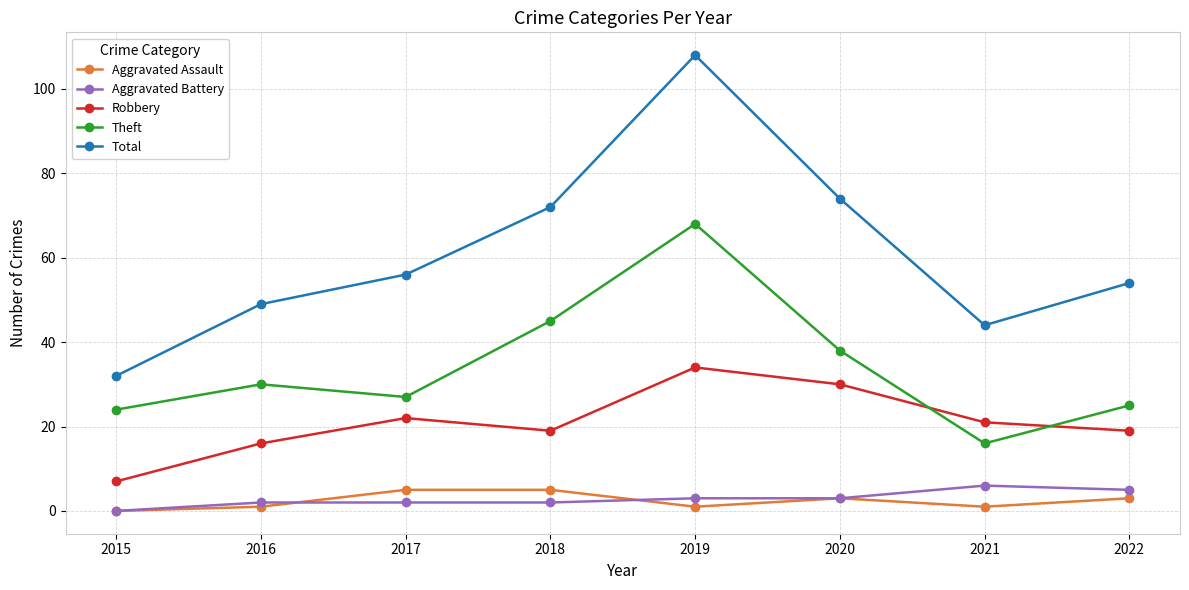

Which category has the lowest value across all series?

2015